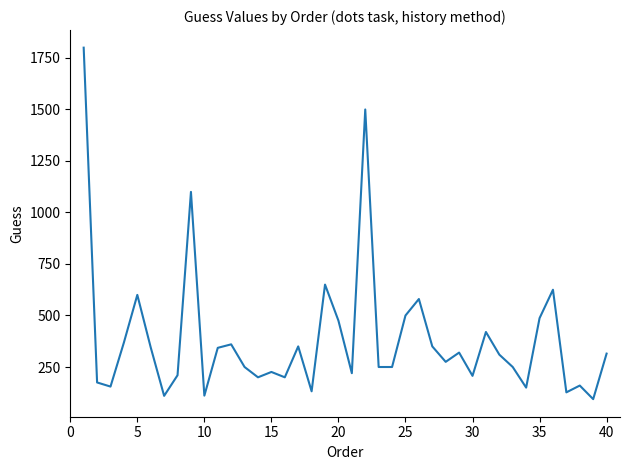

Is this an area chart (filled region under the line)?

No